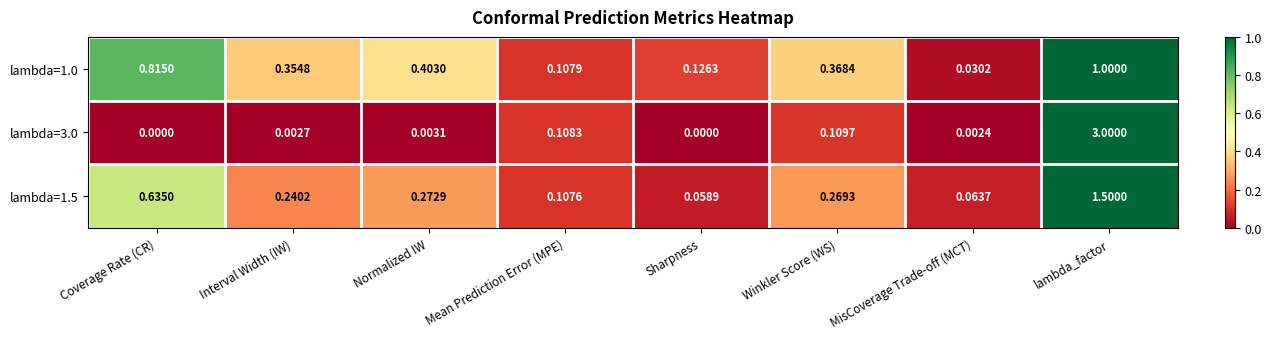

List the series in order of their peak value, lowest first.

lambda=1.0, lambda=1.5, lambda=3.0